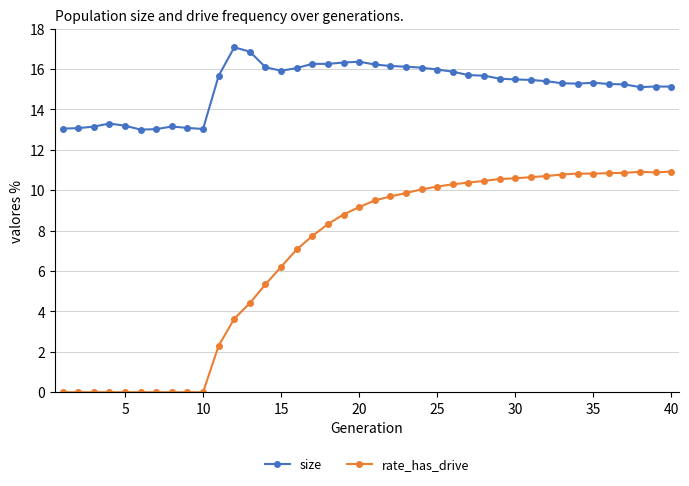

Which series has the largest total across all categories?

size